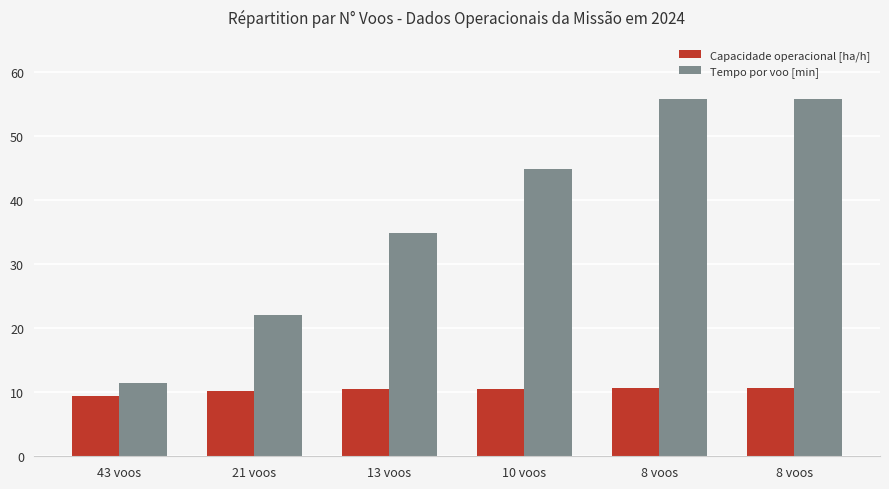

Which series changed the most between 10 voos and 8 voos?

Tempo por voo [min]